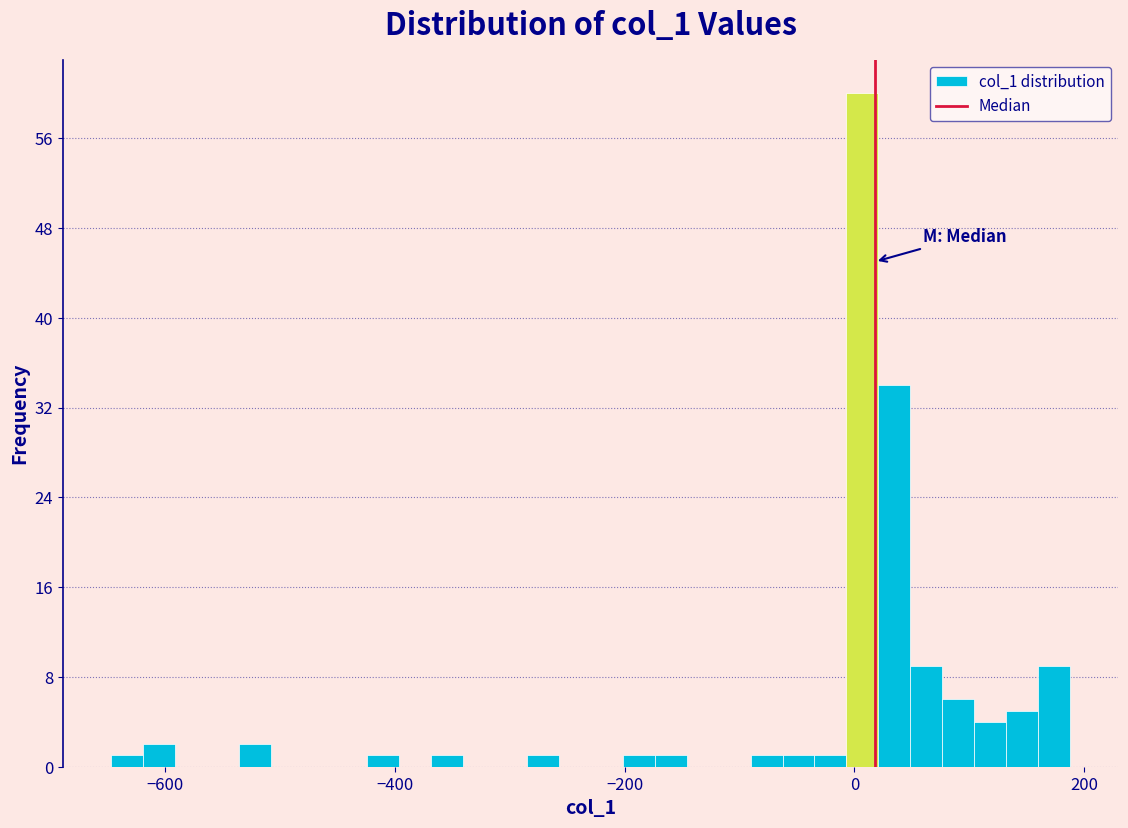

Read against the x-axis, roughly where is the centre of the tallest bar?

0